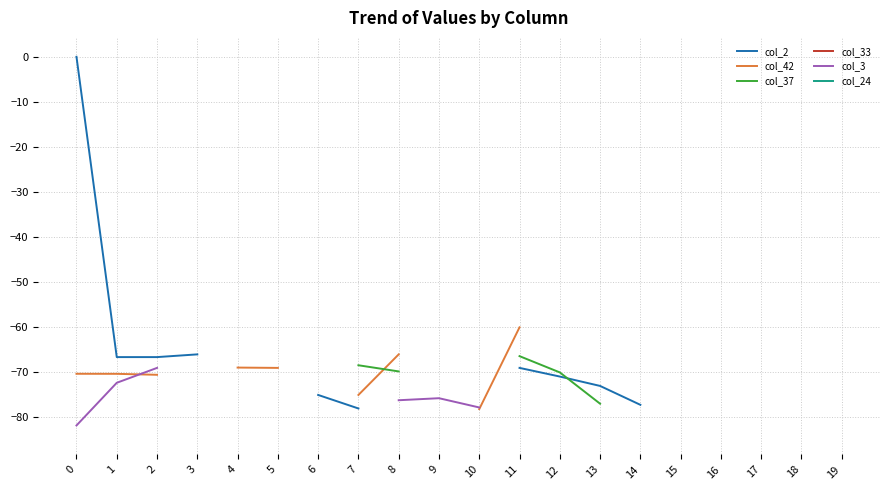

Does the chart display data point markers on the line(s)?

No